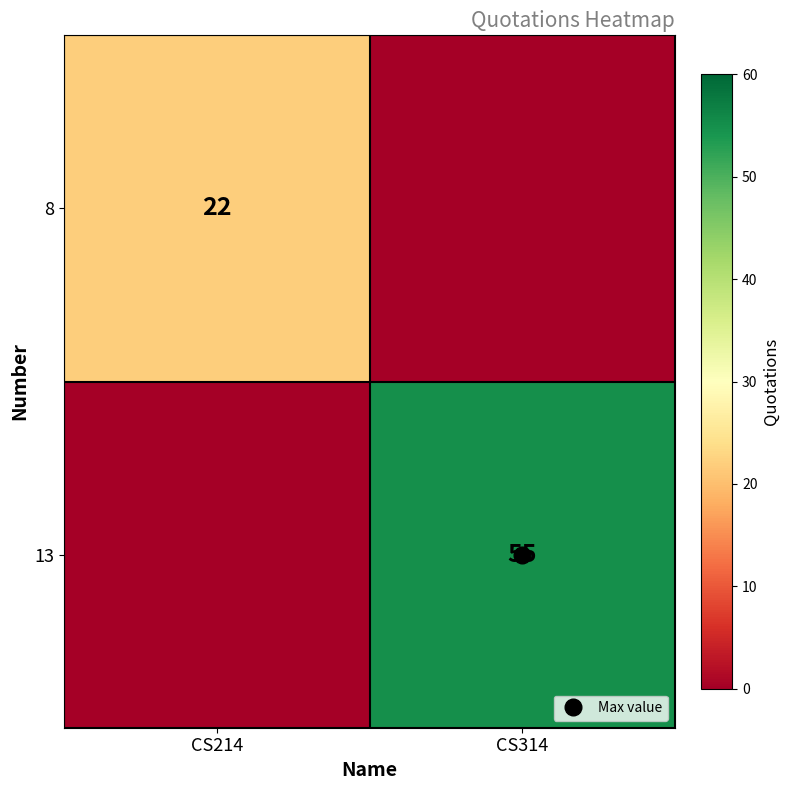

True or false: 8 has a value of 10 at CS214.

False